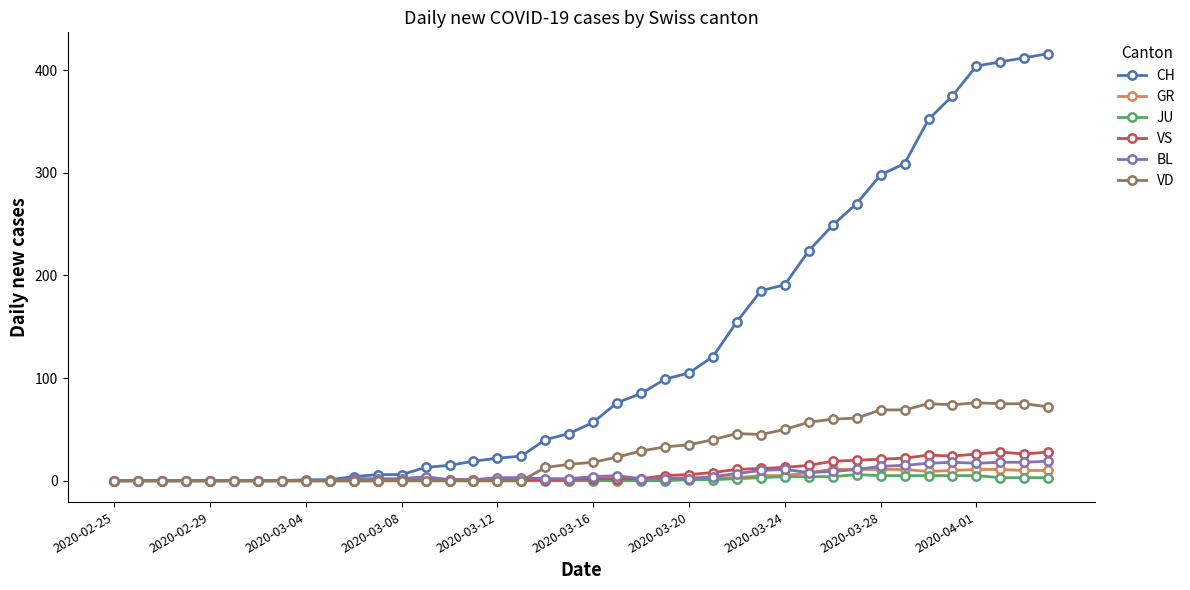

Does the chart have visible grid lines?

No